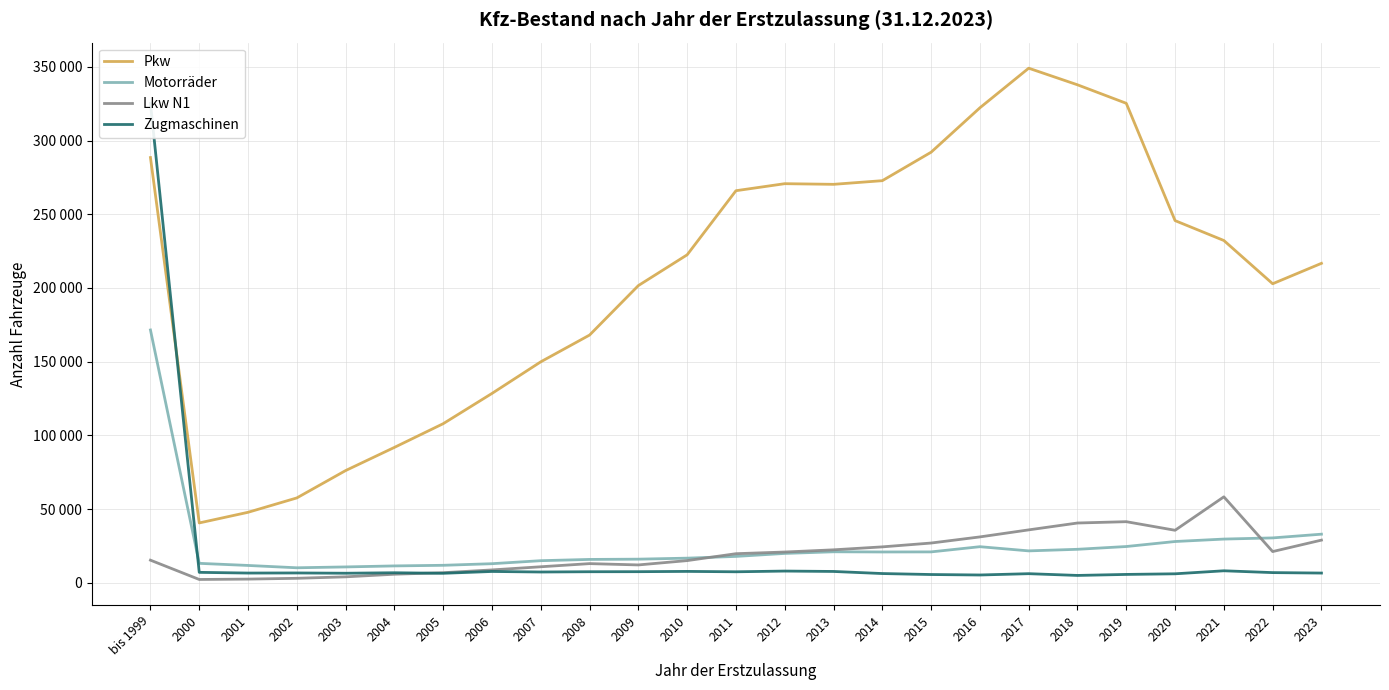

The value of Lkw N1 at 2011 is 19771. True or false?

True